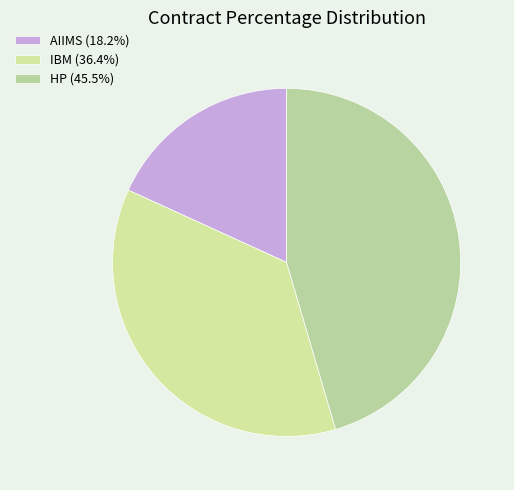

Is there a majority slice in this chart?

No